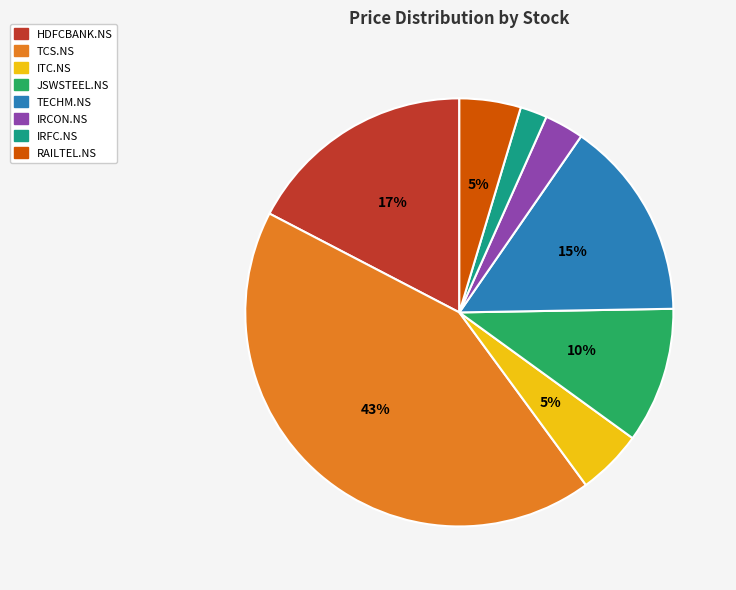

Is ITC.NS the majority of the pie?

No